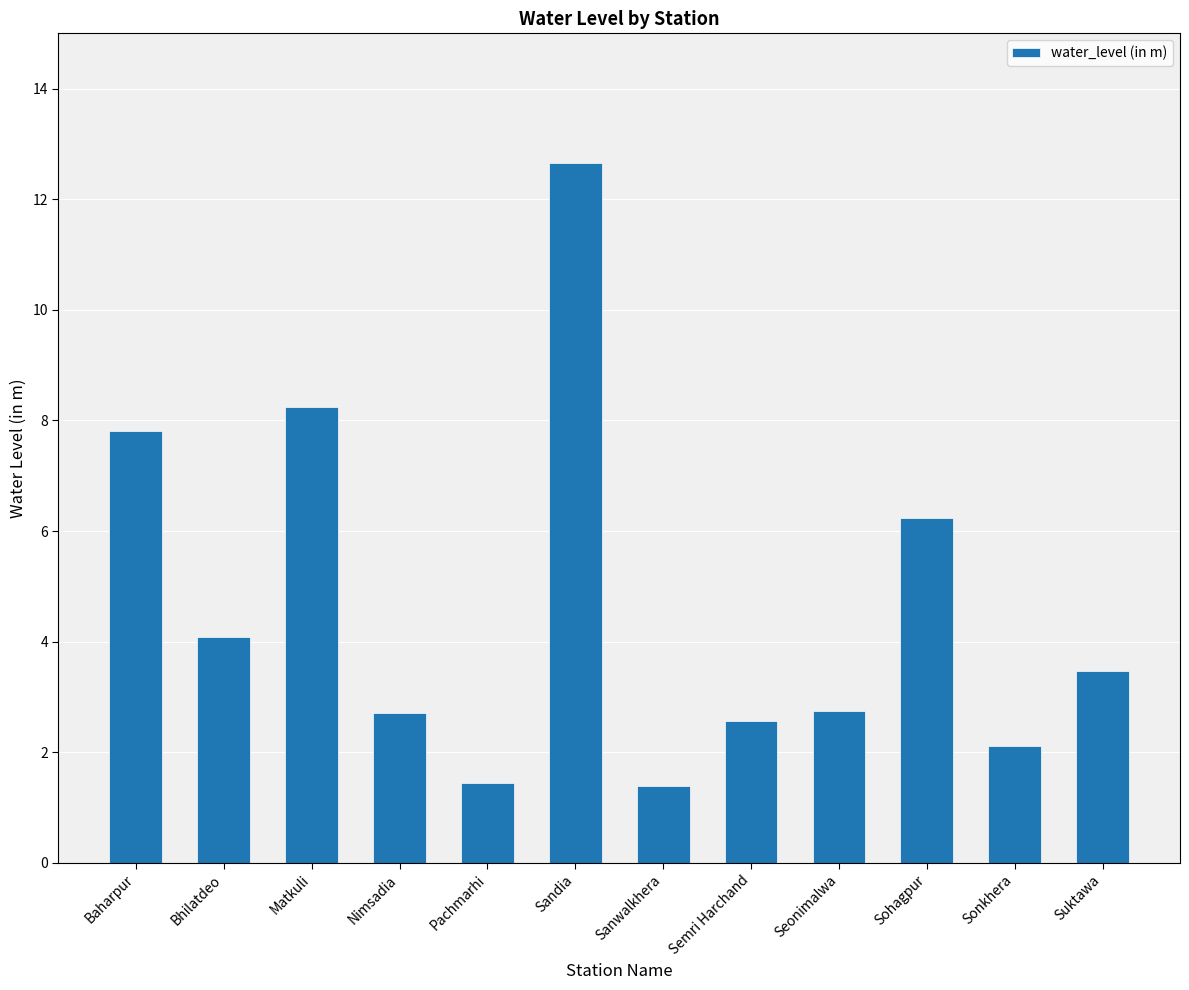

What is the sum of all values?

55.5